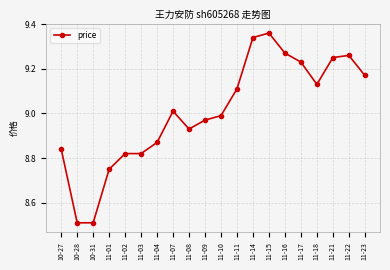

What is the ratio of the value at 11-22 to the value at 11-21?

1.0